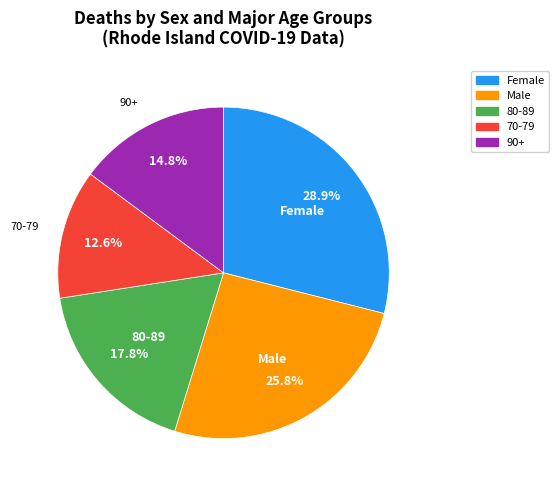

Between 90+ and Female, which is larger?

Female